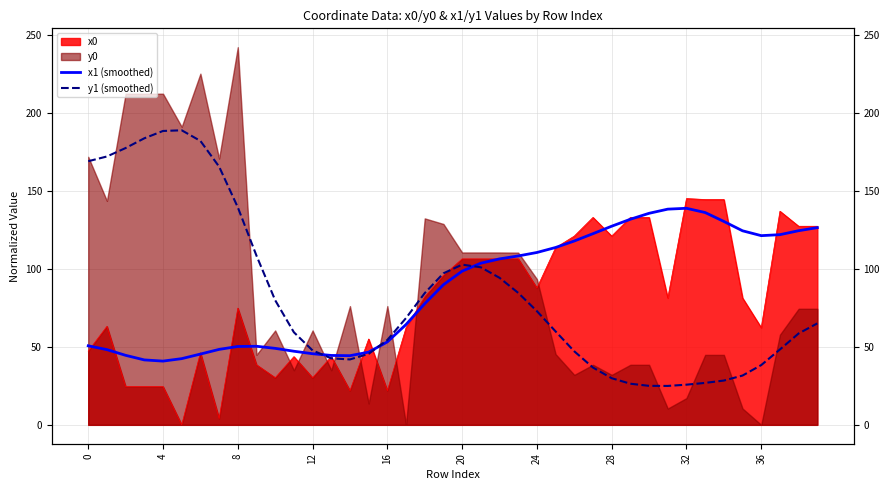

What is the value of the y1 (smoothed) point at the 19th from the left?

84.5